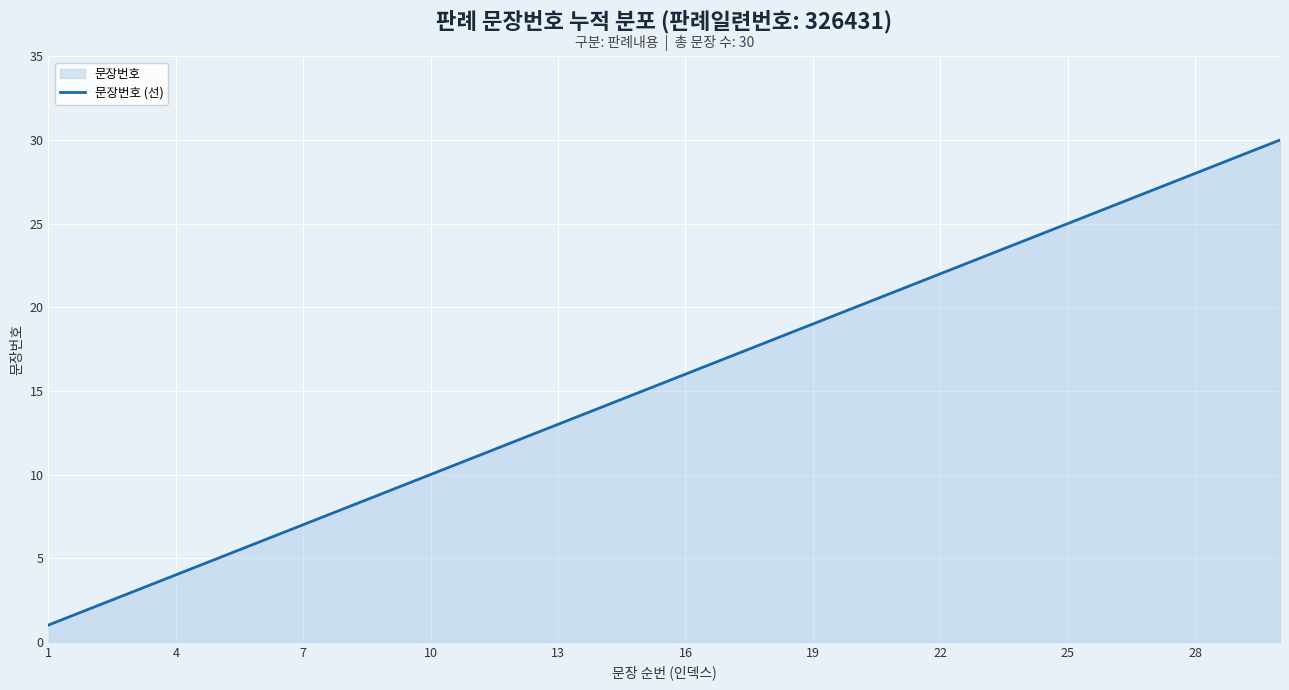

Which category has the lowest value across all series?

1